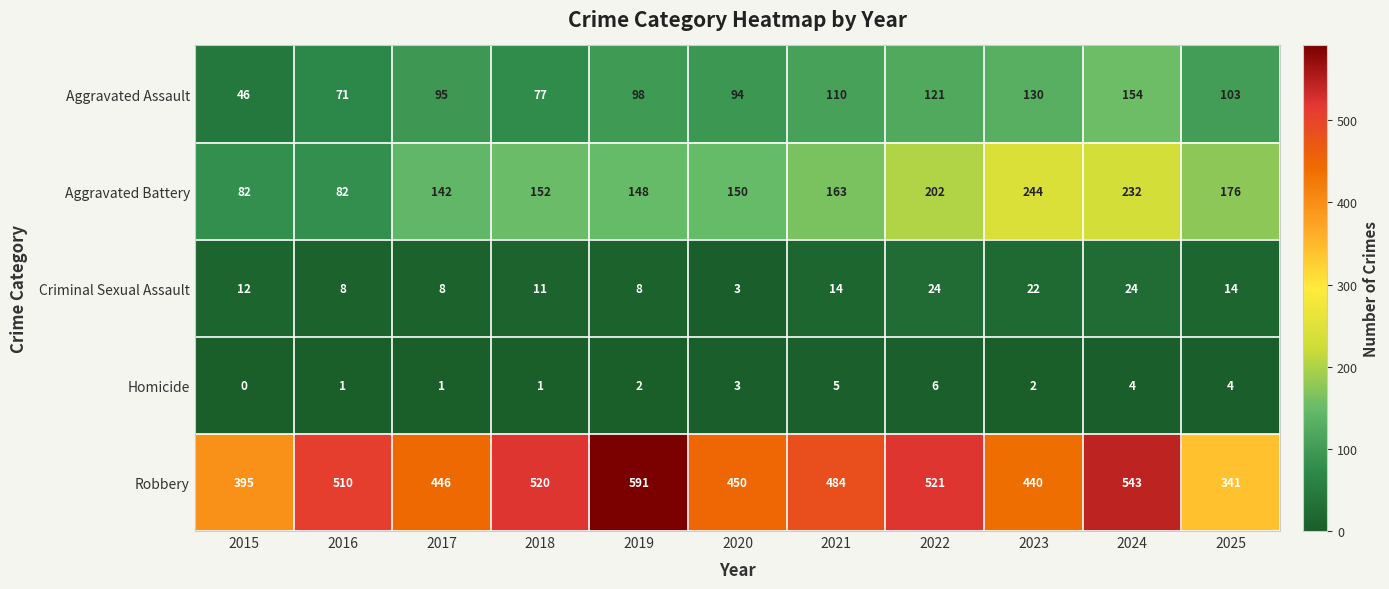

What is the approximate value of Criminal Sexual Assault at 2025, to the nearest 10?

10